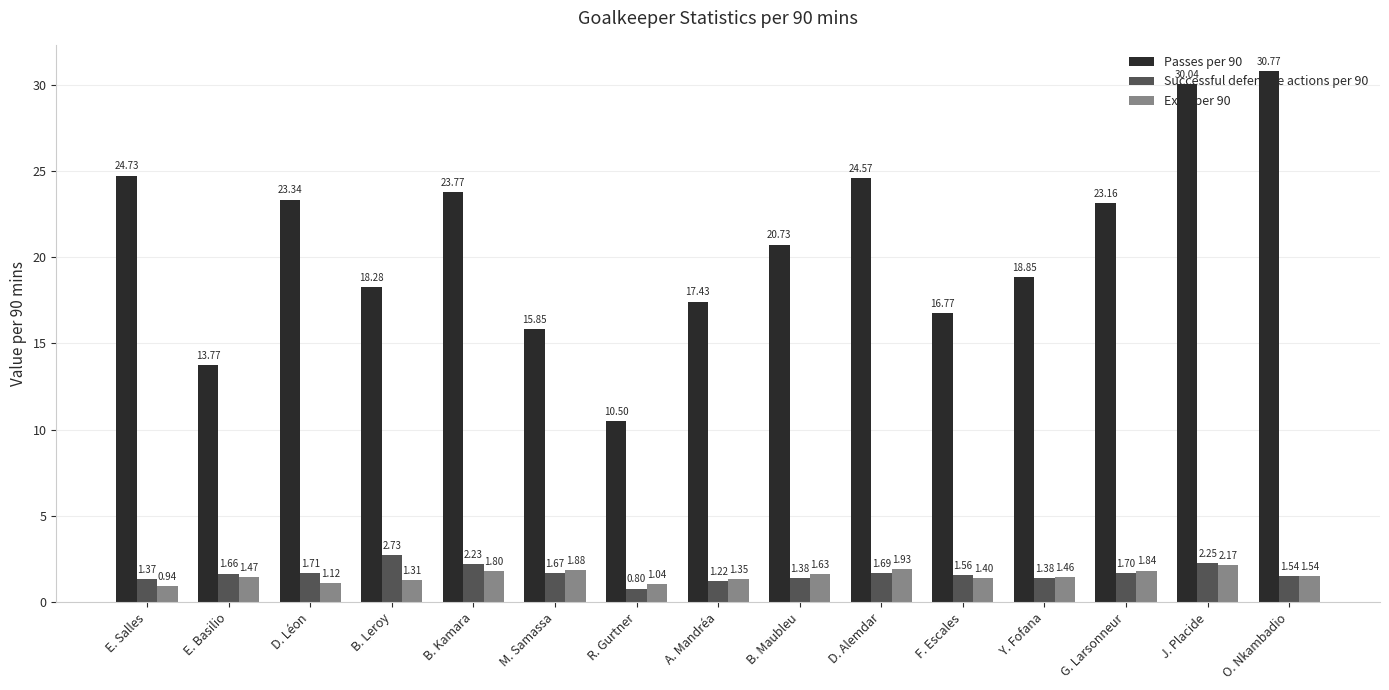

Which series has the largest range (max minus min)?

Passes per 90